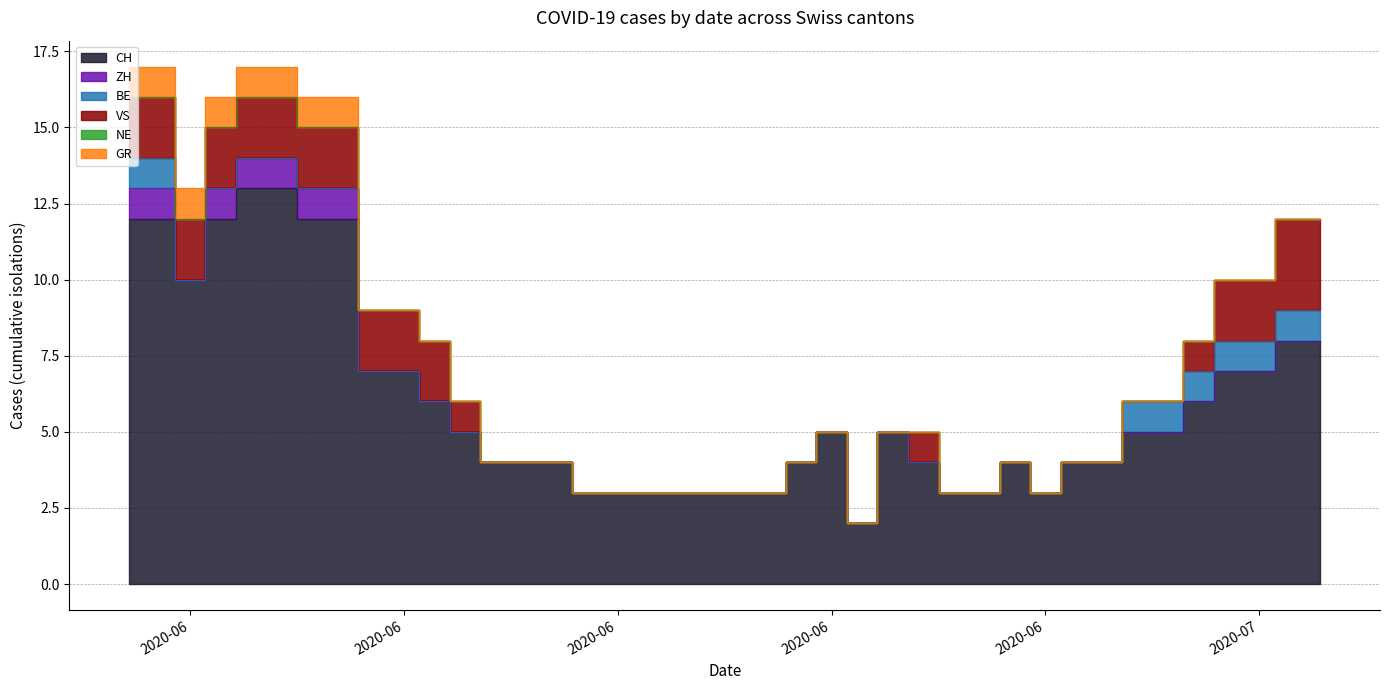

True or false: BE and NE cross at least once.

False